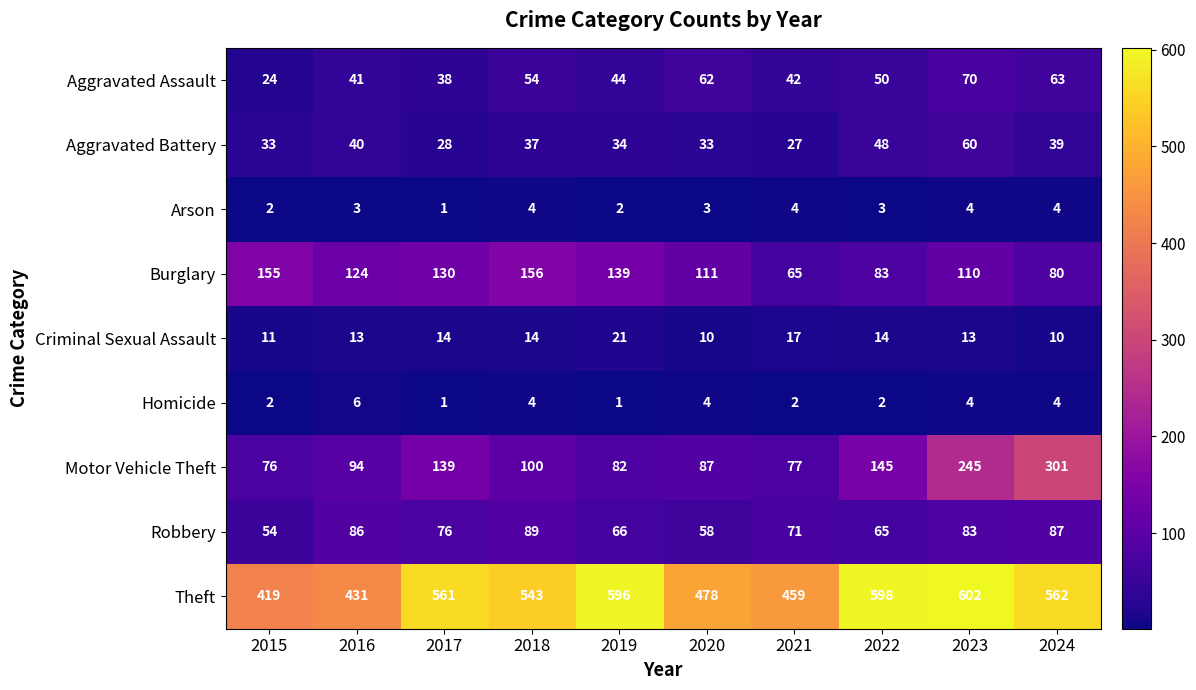

What is the difference between the maximum and minimum values in the Homicide series?

5